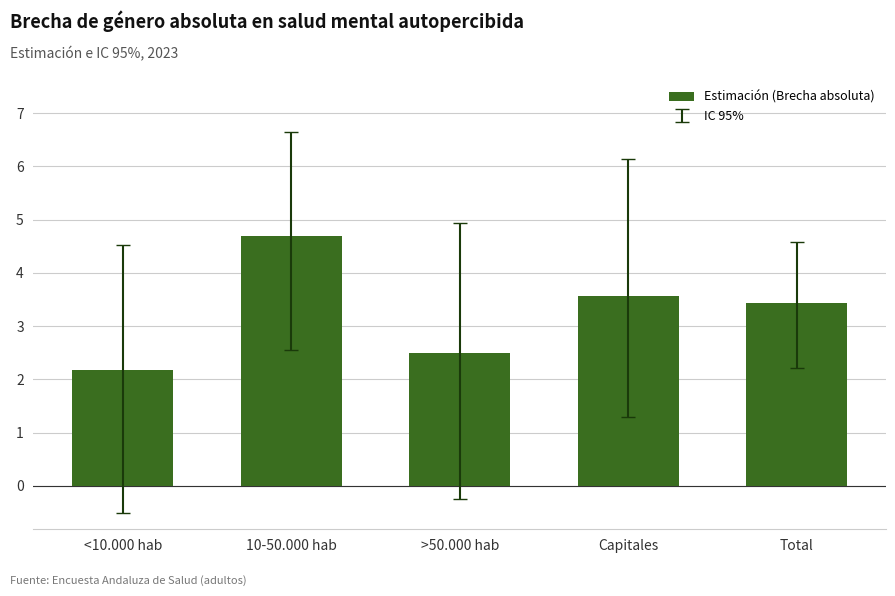

Reading left to right, what are all the values shown in this chart?

<10.000 hab=2.2	10-50.000 hab=4.7	>50.000 hab=2.5	Capitales=3.6	Total=3.4